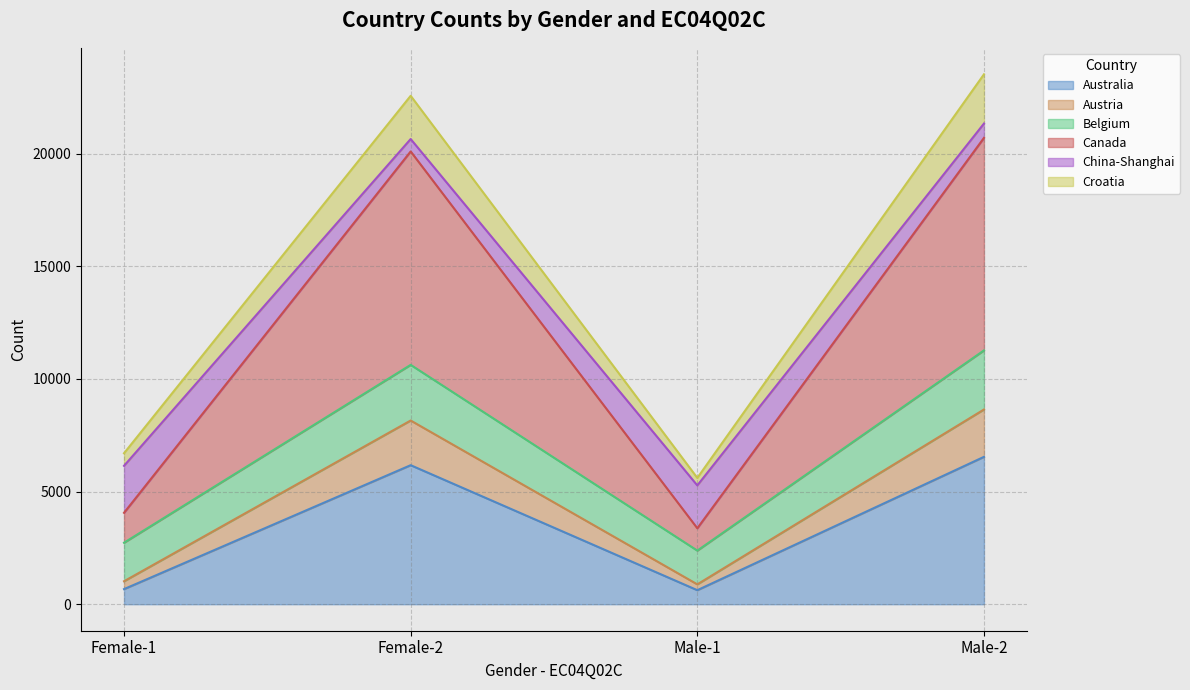

Does the chart have visible grid lines?

Yes